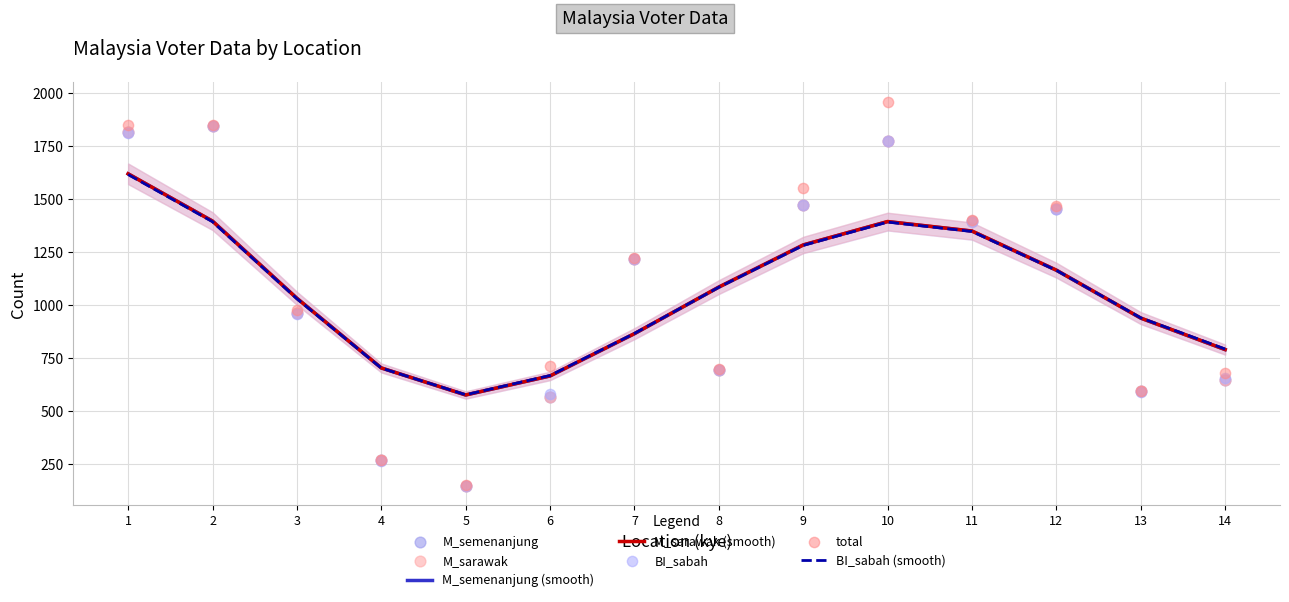

At which category is the sum across all series the highest?

2